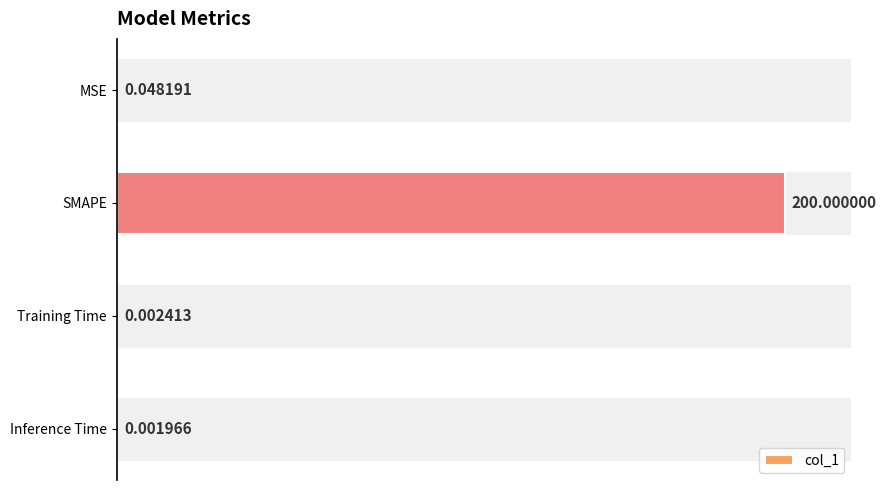

Where is the data nearest to the value 100?

MSE